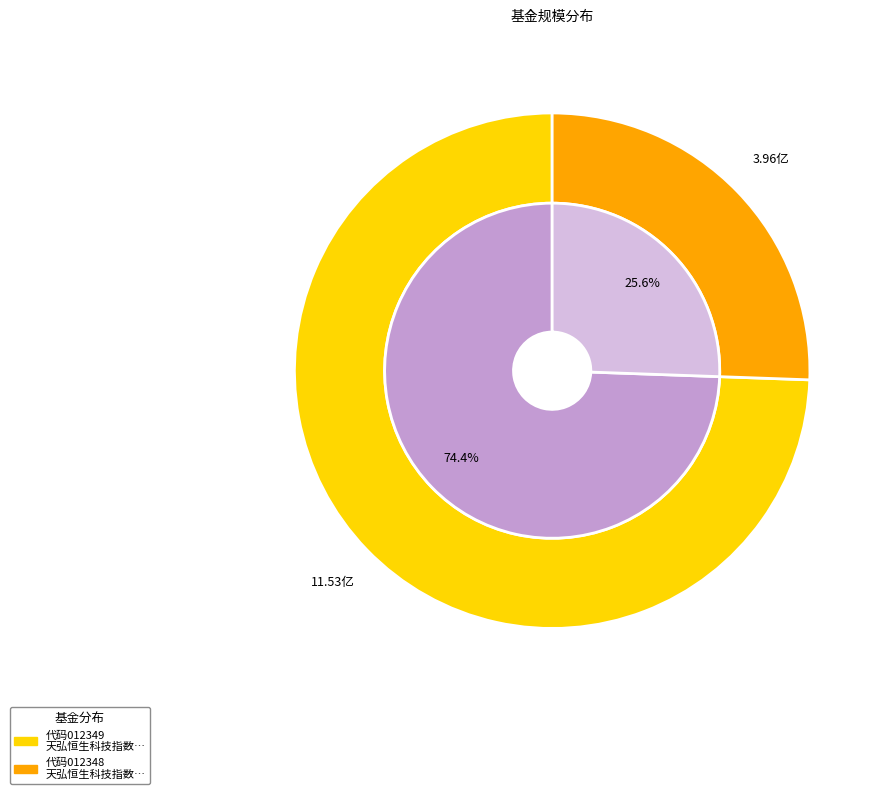

Is it true that 天弘恒生科技指数型发起式证券投资基金（QDII）C is 83% of the pie?

False